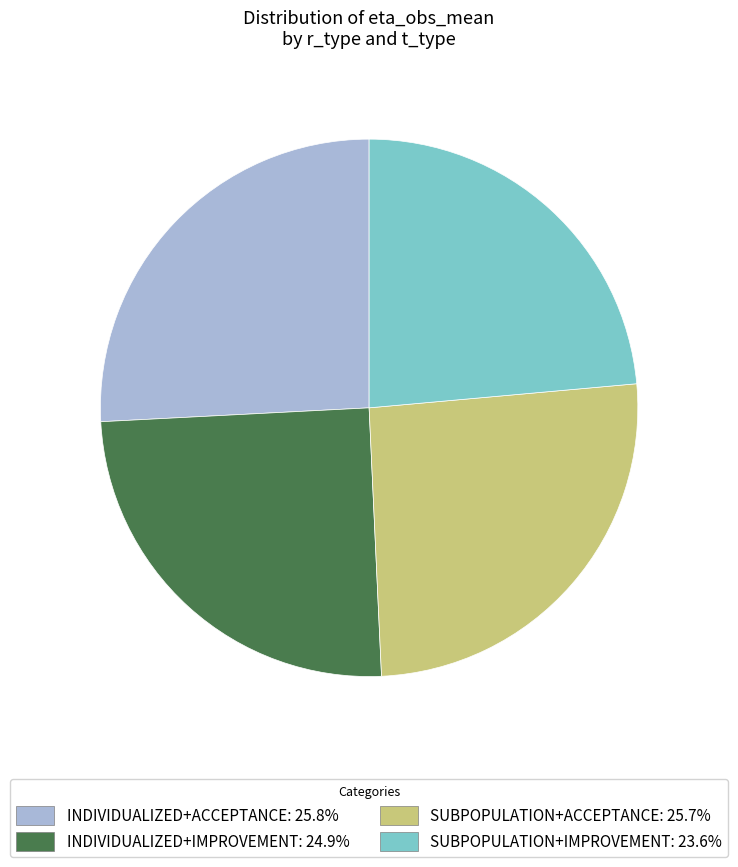

Does any single category account for the majority?

No